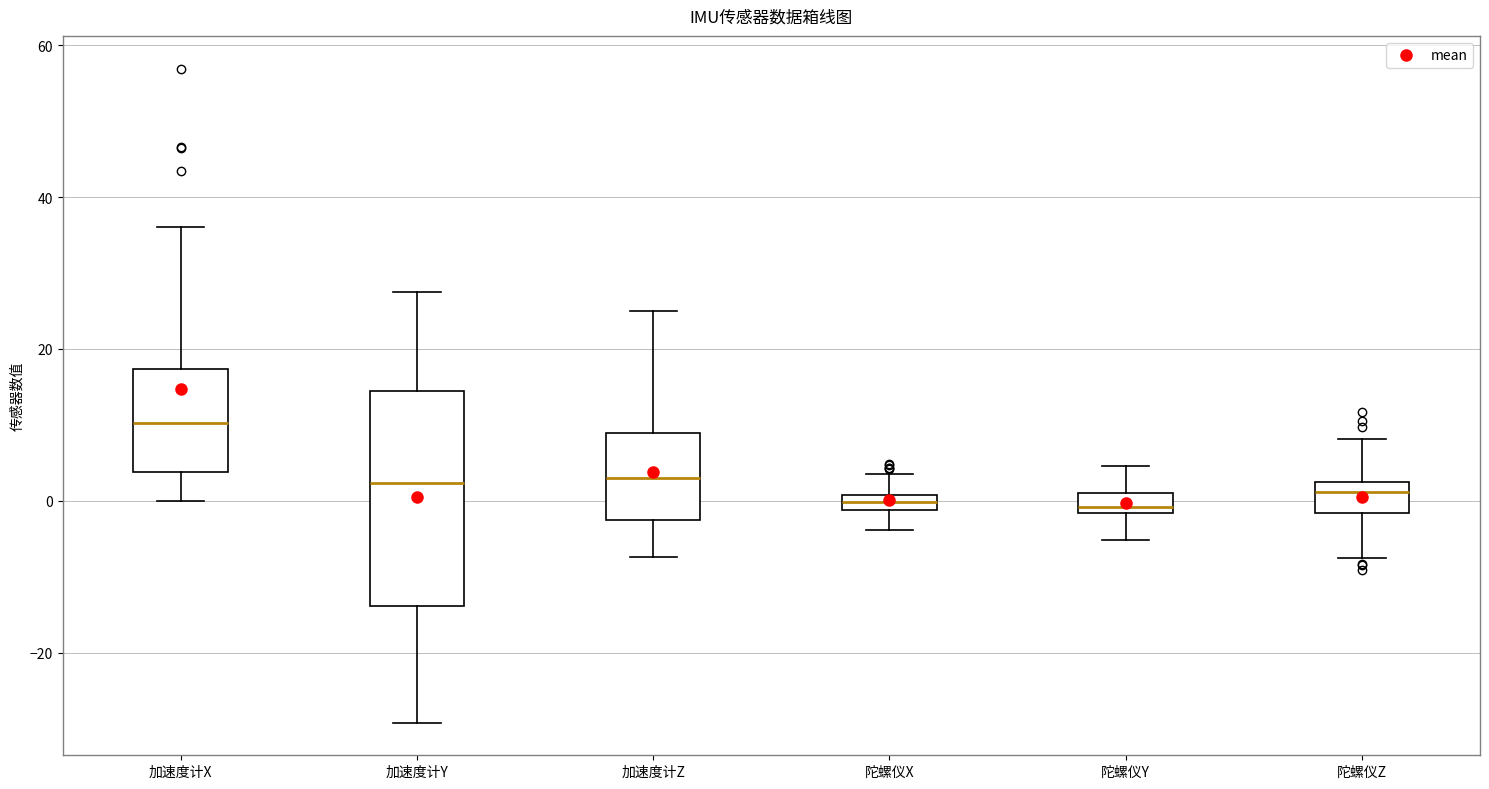

Comparing the boxes themselves (not the whiskers), which one is the tallest?

加速度计Y